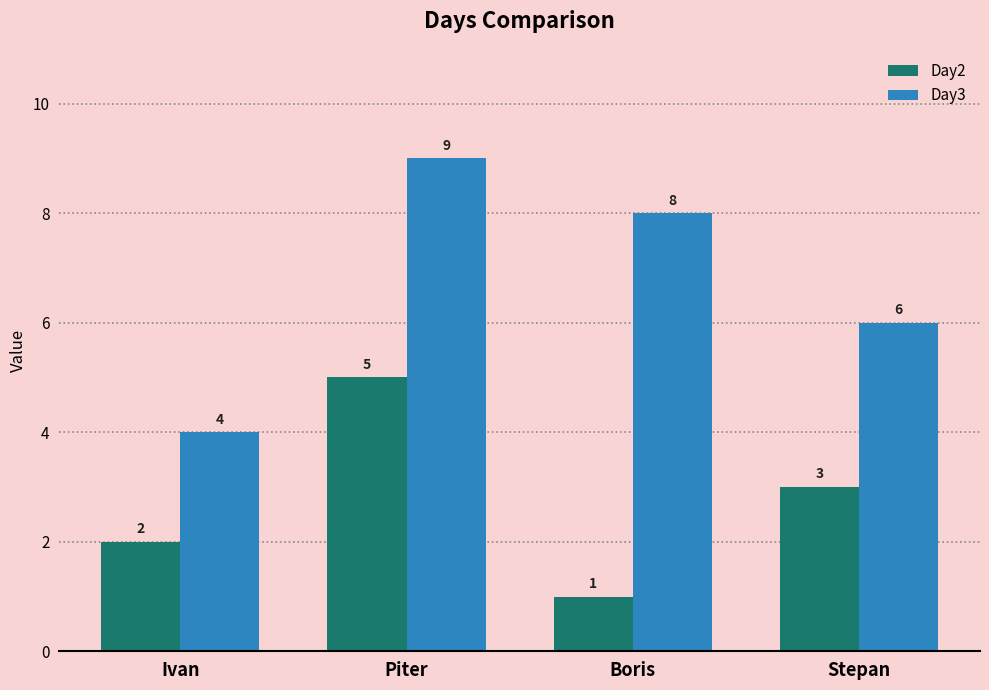

At which label is Day3 closest to 6?

Stepan